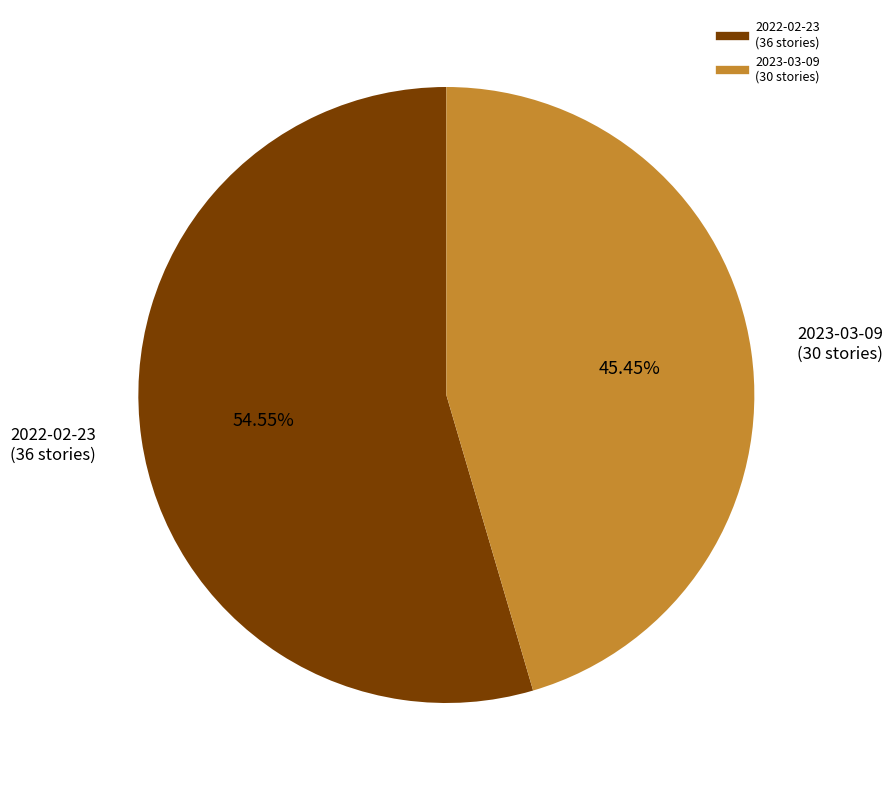

Does any single category account for the majority?

Yes